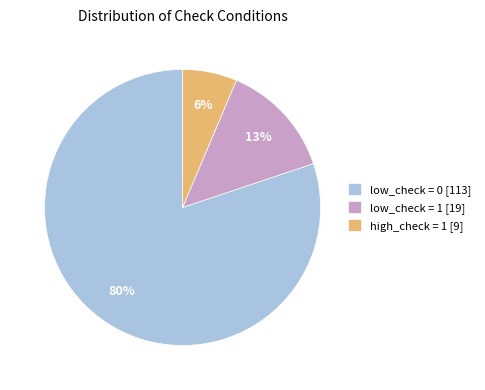

Which has a higher value, high_check = 1 [9] or low_check = 0 [113]?

low_check = 0 [113]